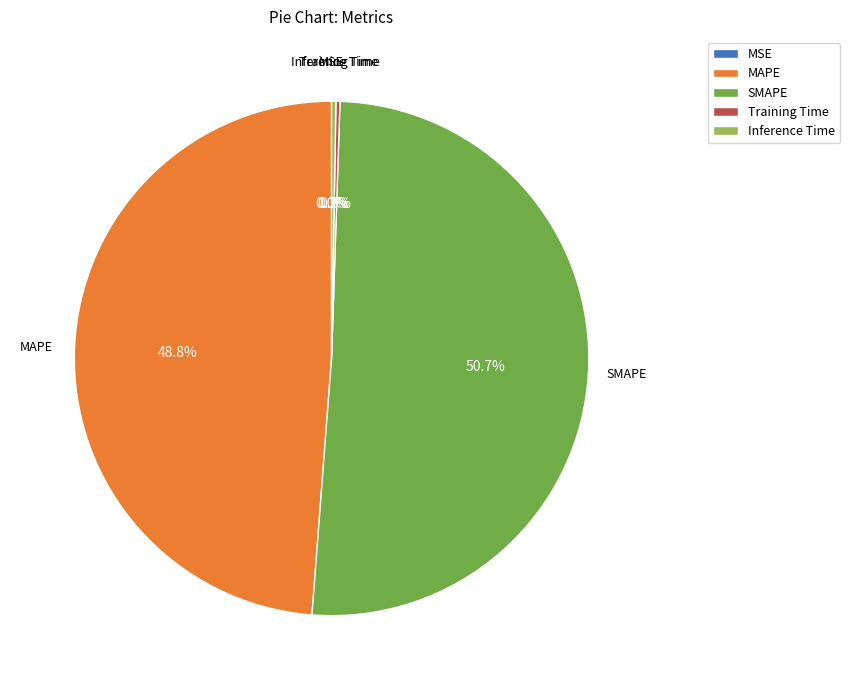

Which slice is the largest?

SMAPE